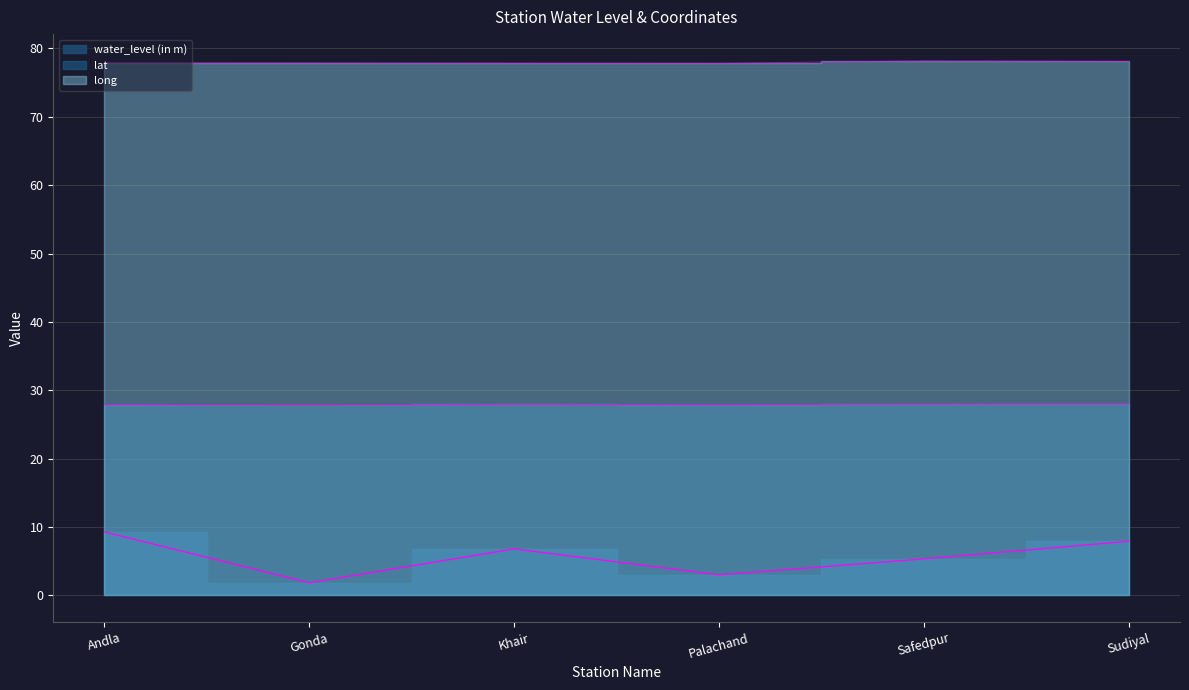

Is it true that water_level (in m) equals 0.7 at Palachand?

False